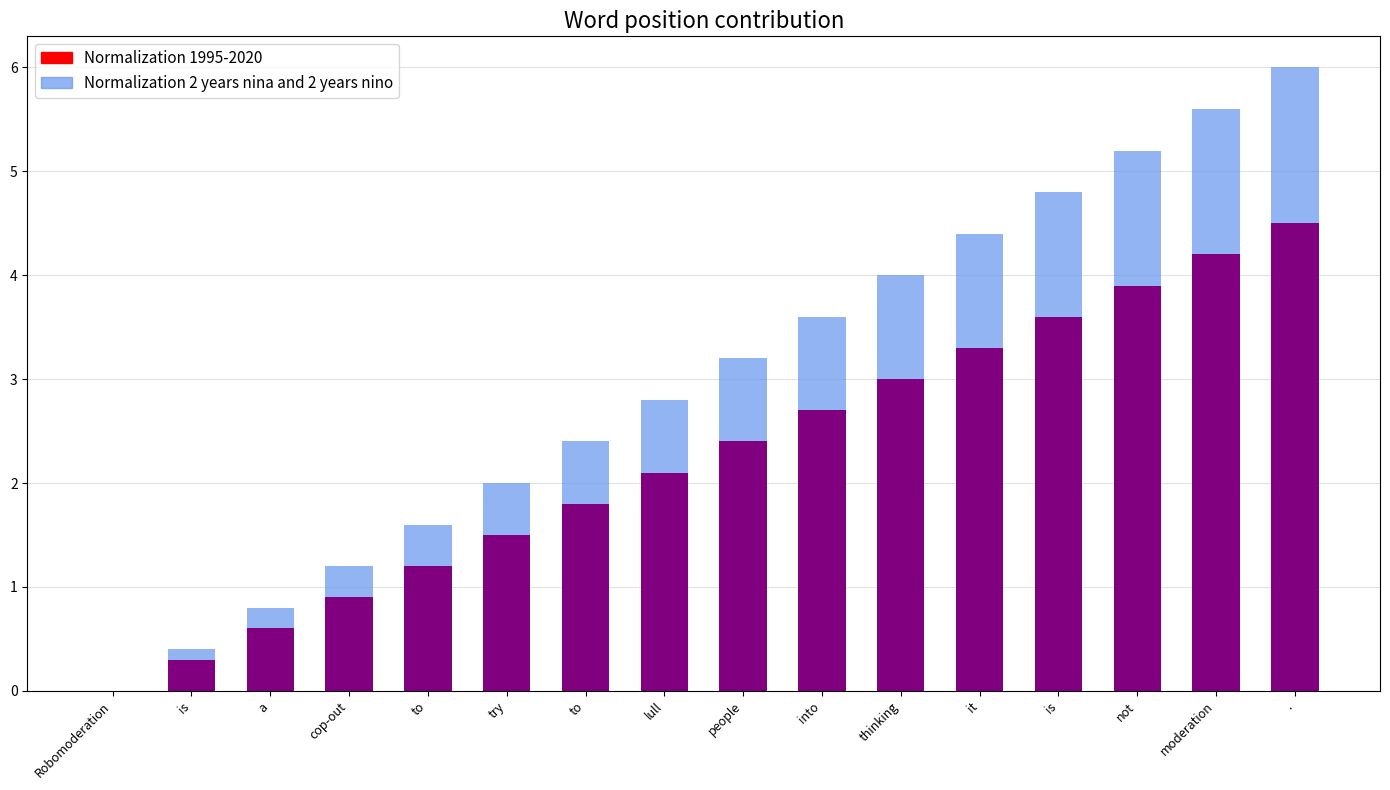

Is it true that the value at it is 1.0?

False